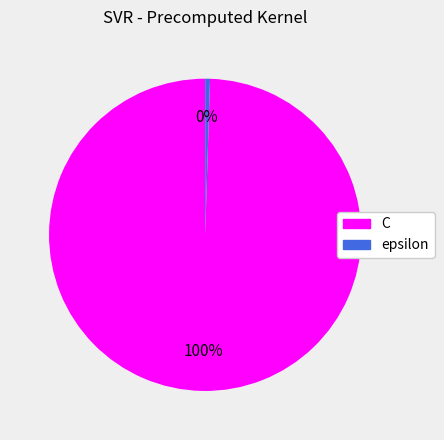

Count the number of slices in the pie.

2